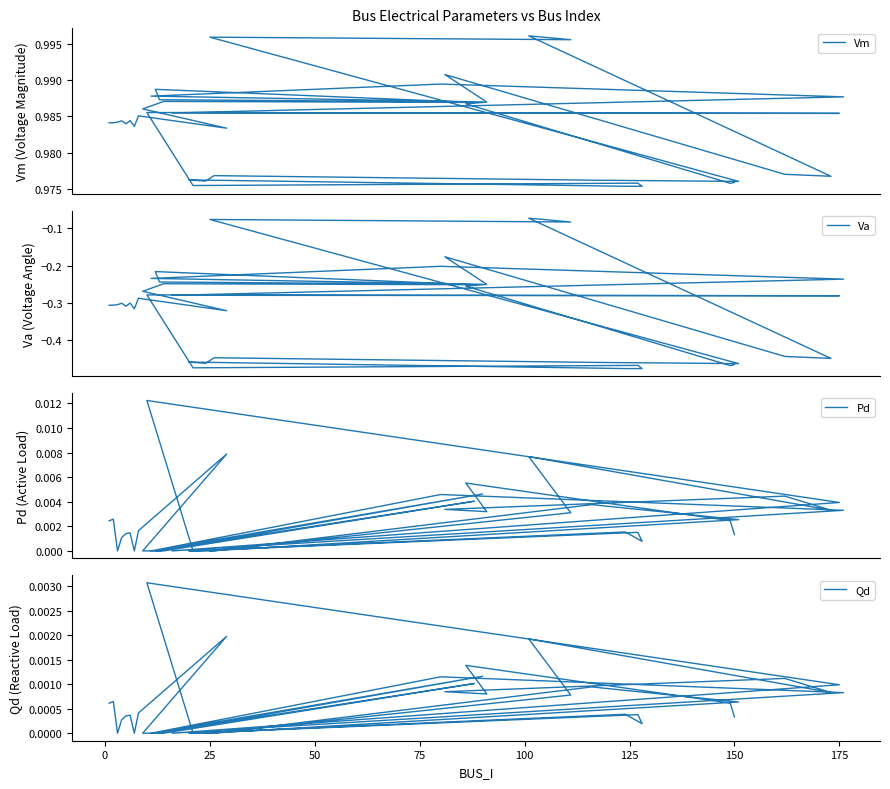

Which series has the largest total across all categories?

Vm